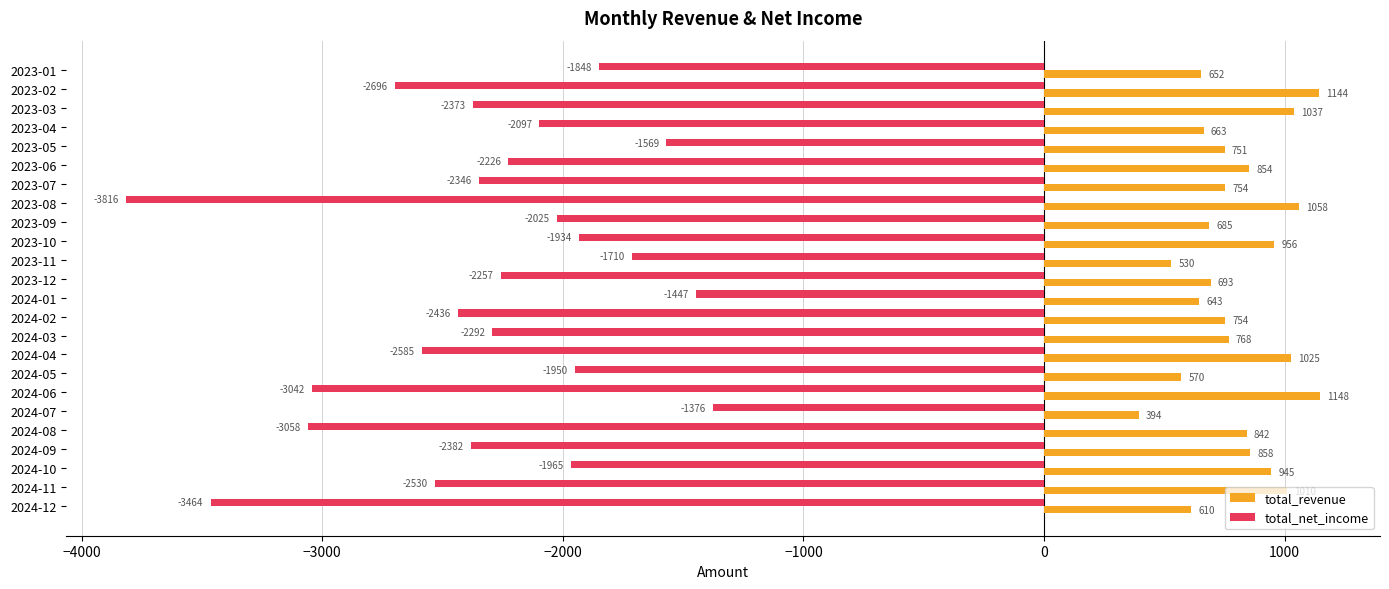

What is the highest value of the total_revenue series?

1148.3